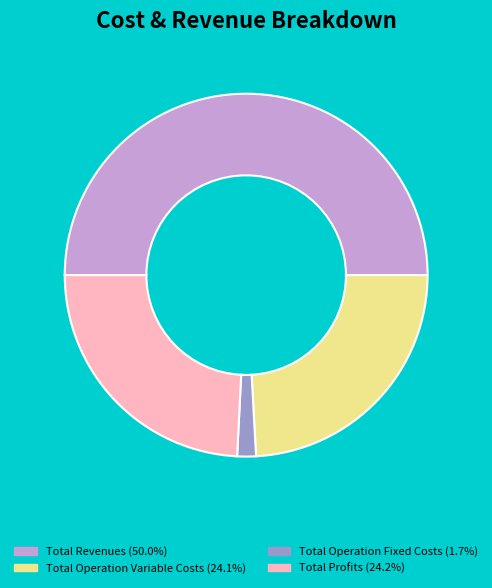

What is the ratio of the value at Total Profits (24.2%) to the value at Total Operation Variable Costs (24.1%)?

1.0